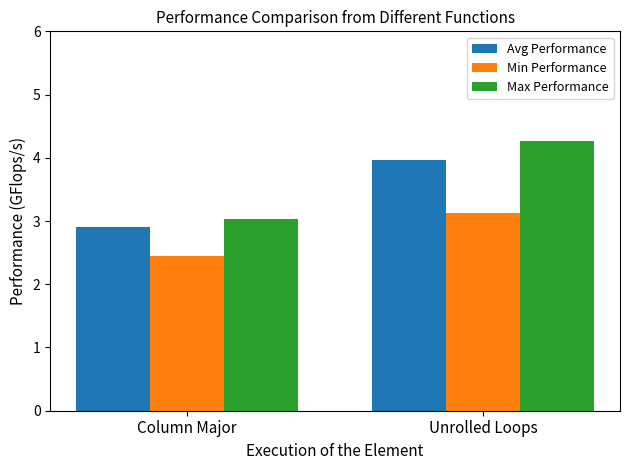

Rank the series by their maximum value, from lowest to highest.

Min Performance, Avg Performance, Max Performance